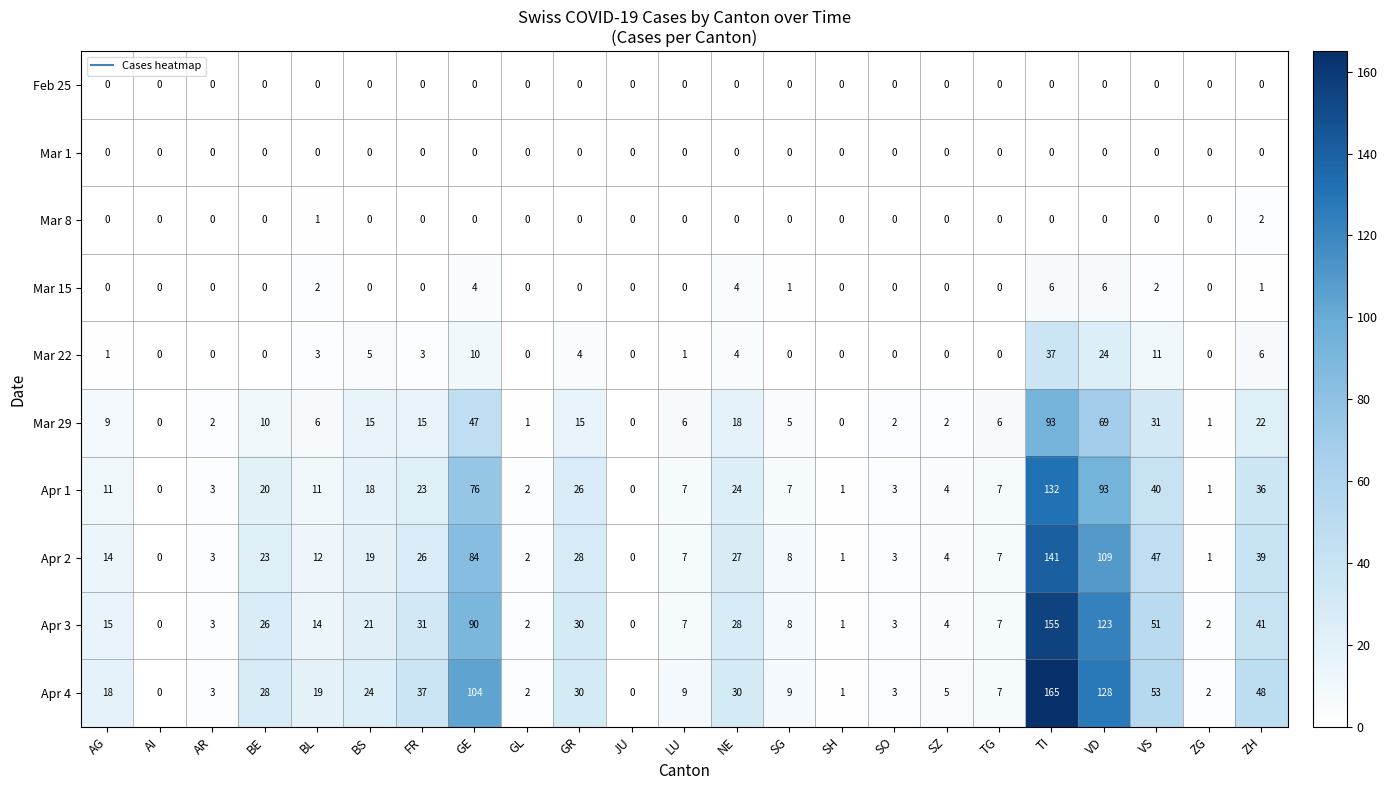

Which category has the highest value across all series?

TI